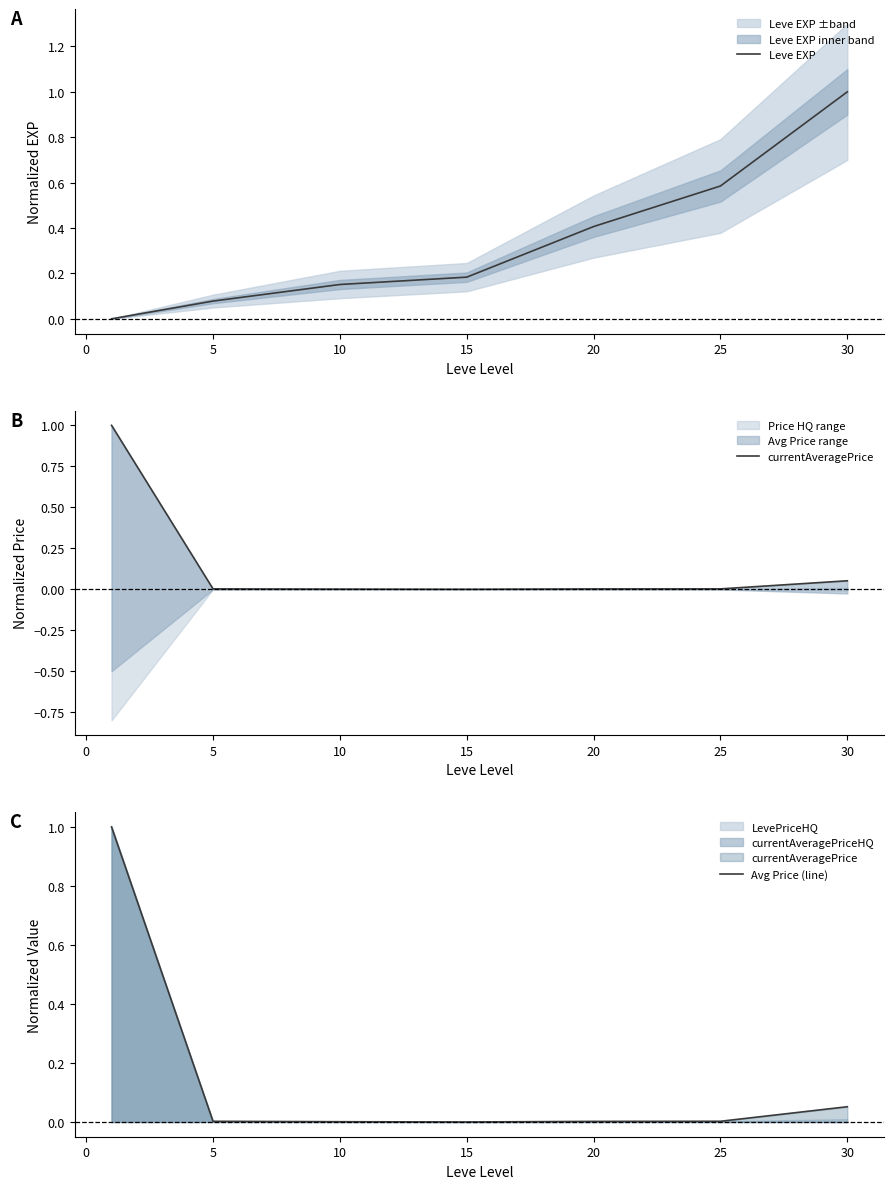

Is it true that Leve EXP equals 0.3 at 15?

False